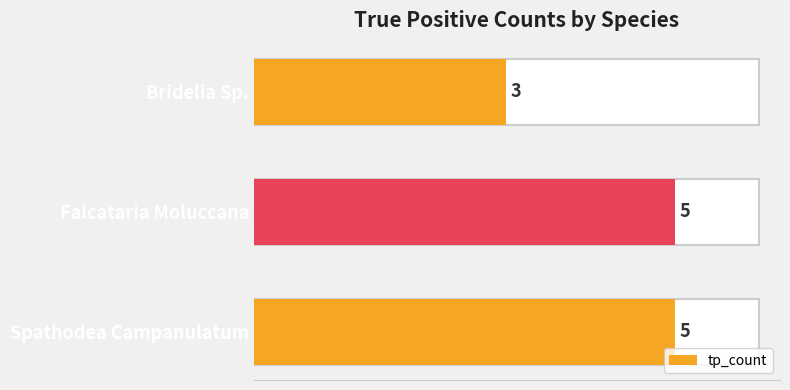

The chart shows a value of 3 at Spathodea Campanulatum. True or false?

False